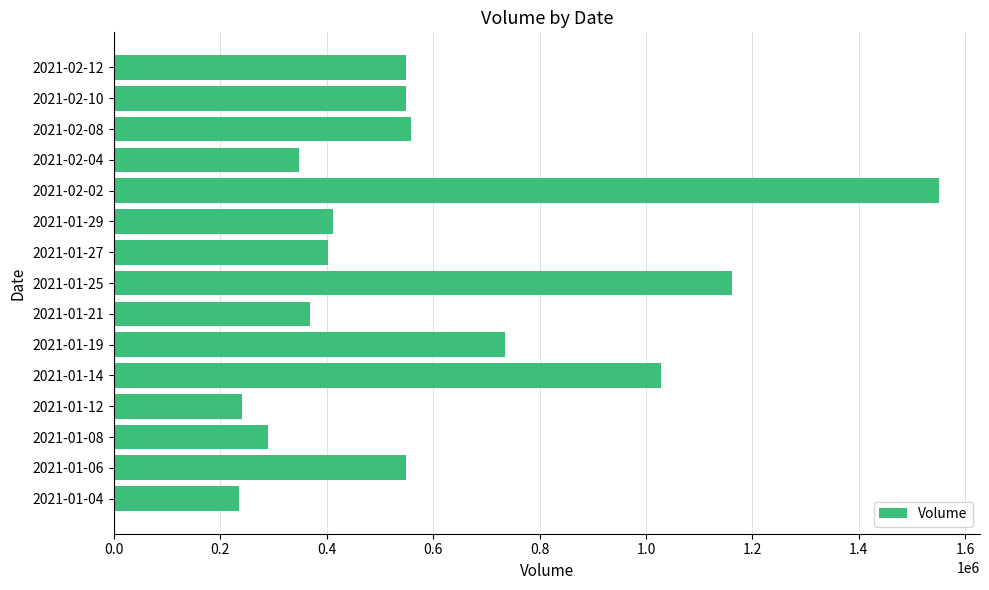

What is the change in value from 2021-01-19 to 2021-02-10?

-185900